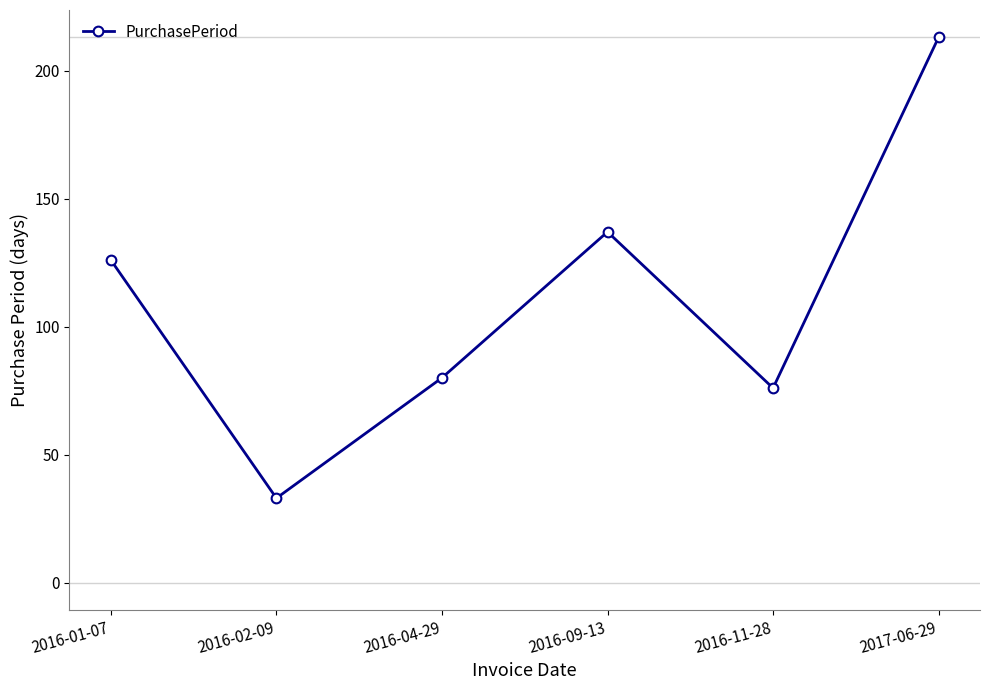

What is the ratio of the value at 2016-11-28 to the value at 2016-09-13?

0.6